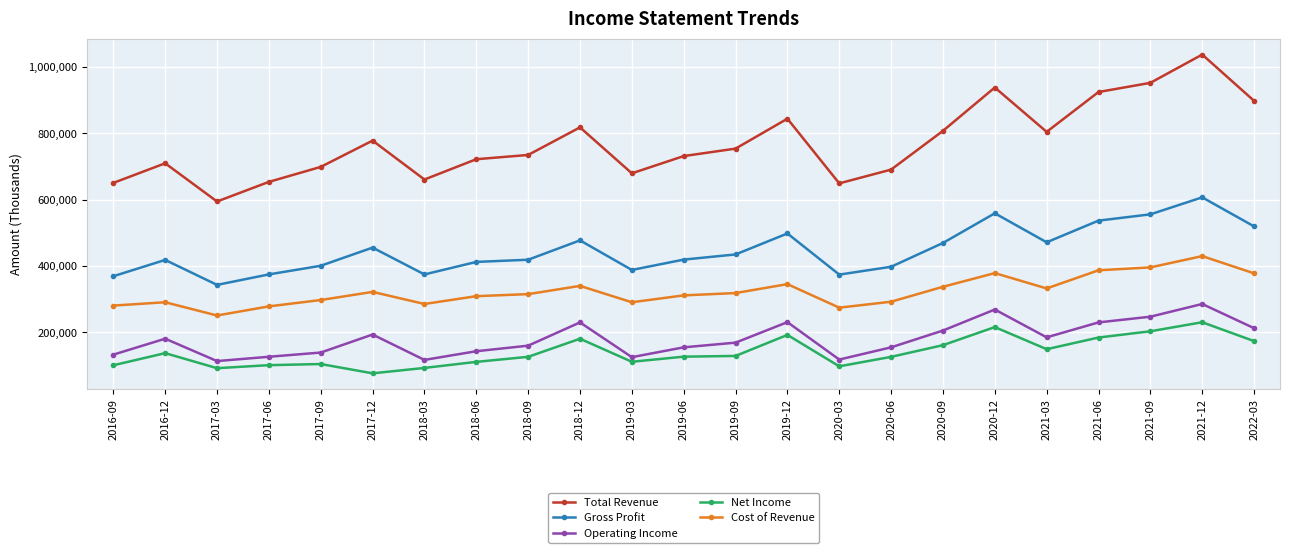

What is the maximum value shown in the chart?

1037200